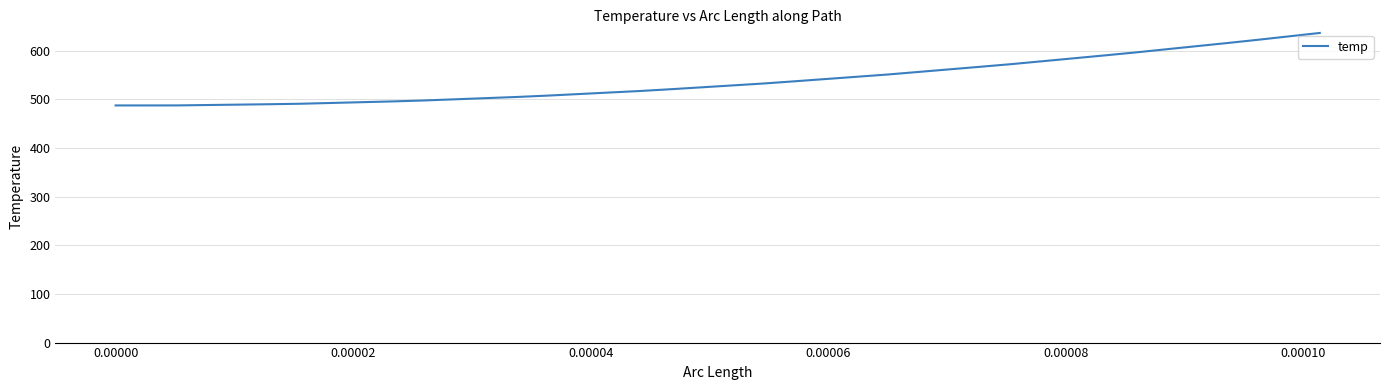

What is the smallest value displayed?

487.2